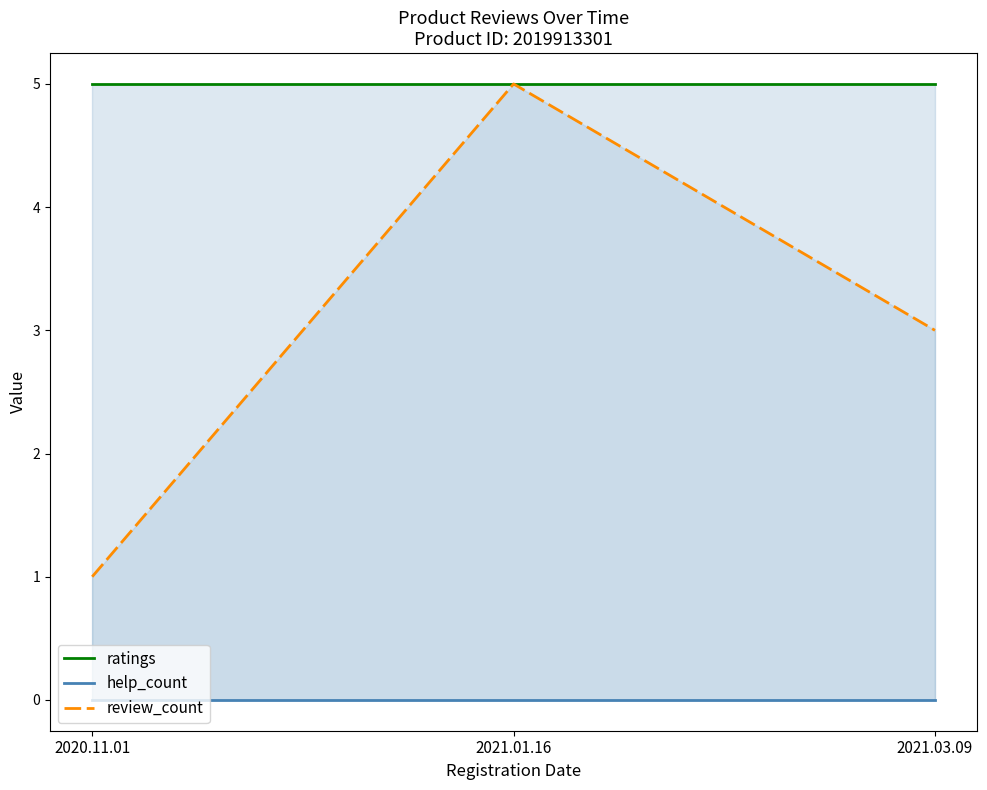

Reading right to left, what are all the values shown in this chart?

ratings: 5	5	5
help_count: 0	0	0
review_count: 3	5	1